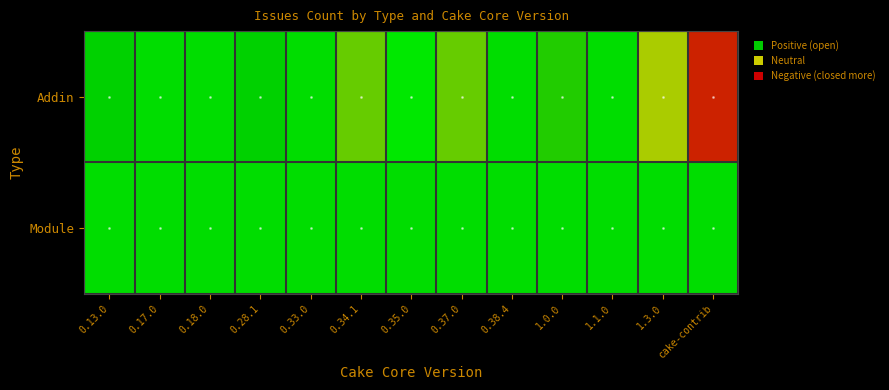

Which has a higher value, 0.28.1 or 0.13.0?

0.28.1